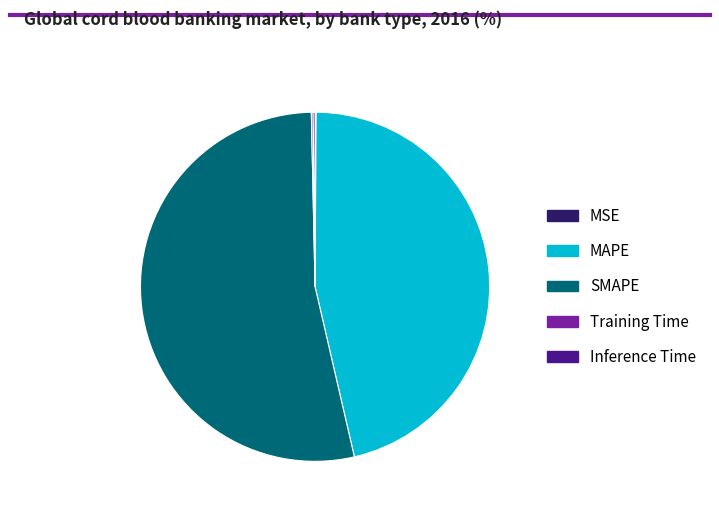

Which category has the biggest portion of the pie?

SMAPE